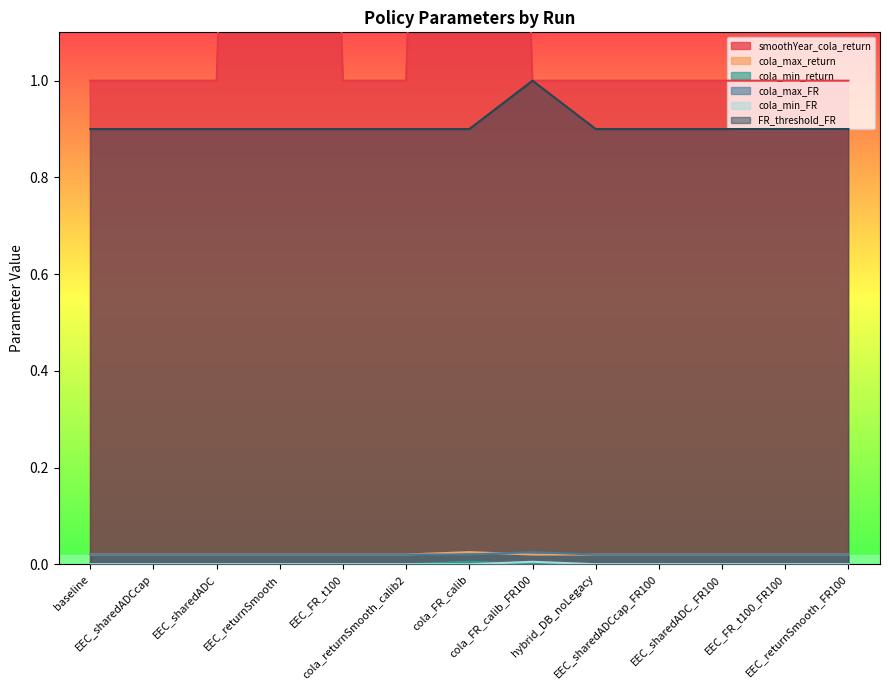

Reading left to right, extract all data points from this chart.

smoothYear_cola_return: baseline=1.0	EEC_sharedADCcap=1.0	EEC_sharedADC=1.0	EEC_returnSmooth=5.0	EEC_FR_t100=1.0	cola_returnSmooth_calib2=1.0	cola_FR_calib=5.0	cola_FR_calib_FR100=1.0	hybrid_DB_noLegacy=1.0	EEC_sharedADCcap_FR100=1.0	EEC_sharedADC_FR100=1.0	EEC_FR_t100_FR100=1.0	EEC_returnSmooth_FR100=1.0
cola_max_return: baseline=0.0	EEC_sharedADCcap=0.0	EEC_sharedADC=0.0	EEC_returnSmooth=0.0	EEC_FR_t100=0.0	cola_returnSmooth_calib2=0.0	cola_FR_calib=0.0	cola_FR_calib_FR100=0.0	hybrid_DB_noLegacy=0.0	EEC_sharedADCcap_FR100=0.0	EEC_sharedADC_FR100=0.0	EEC_FR_t100_FR100=0.0	EEC_returnSmooth_FR100=0.0
cola_min_return: baseline=0.0	EEC_sharedADCcap=0.0	EEC_sharedADC=0.0	EEC_returnSmooth=0.0	EEC_FR_t100=0.0	cola_returnSmooth_calib2=0.0	cola_FR_calib=0.0	cola_FR_calib_FR100=0.0	hybrid_DB_noLegacy=0.0	EEC_sharedADCcap_FR100=0.0	EEC_sharedADC_FR100=0.0	EEC_FR_t100_FR100=0.0	EEC_returnSmooth_FR100=0.0
cola_max_FR: baseline=0.0	EEC_sharedADCcap=0.0	EEC_sharedADC=0.0	EEC_returnSmooth=0.0	EEC_FR_t100=0.0	cola_returnSmooth_calib2=0.0	cola_FR_calib=0.0	cola_FR_calib_FR100=0.0	hybrid_DB_noLegacy=0.0	EEC_sharedADCcap_FR100=0.0	EEC_sharedADC_FR100=0.0	EEC_FR_t100_FR100=0.0	EEC_returnSmooth_FR100=0.0
cola_min_FR: baseline=0.0	EEC_sharedADCcap=0.0	EEC_sharedADC=0.0	EEC_returnSmooth=0.0	EEC_FR_t100=0.0	cola_returnSmooth_calib2=0.0	cola_FR_calib=0.0	cola_FR_calib_FR100=0.0	hybrid_DB_noLegacy=0.0	EEC_sharedADCcap_FR100=0.0	EEC_sharedADC_FR100=0.0	EEC_FR_t100_FR100=0.0	EEC_returnSmooth_FR100=0.0
FR_threshold_FR: baseline=0.9	EEC_sharedADCcap=0.9	EEC_sharedADC=0.9	EEC_returnSmooth=0.9	EEC_FR_t100=0.9	cola_returnSmooth_calib2=0.9	cola_FR_calib=0.9	cola_FR_calib_FR100=1.0	hybrid_DB_noLegacy=0.9	EEC_sharedADCcap_FR100=0.9	EEC_sharedADC_FR100=0.9	EEC_FR_t100_FR100=0.9	EEC_returnSmooth_FR100=0.9